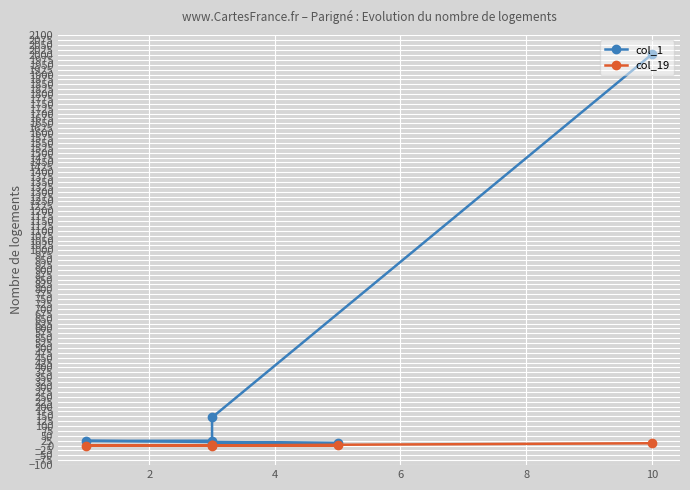

Where is the first local maximum for col_19?

4